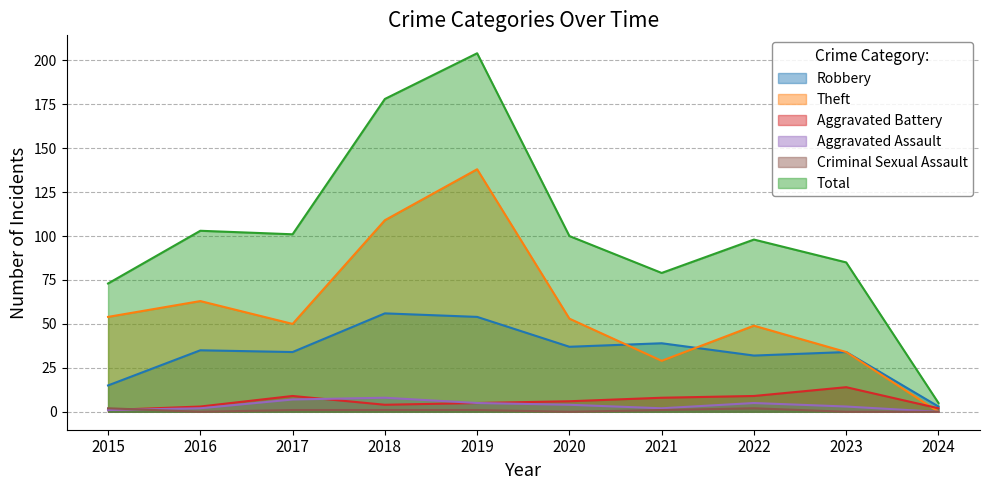

Is it true that Total equals 101 at 2017?

True